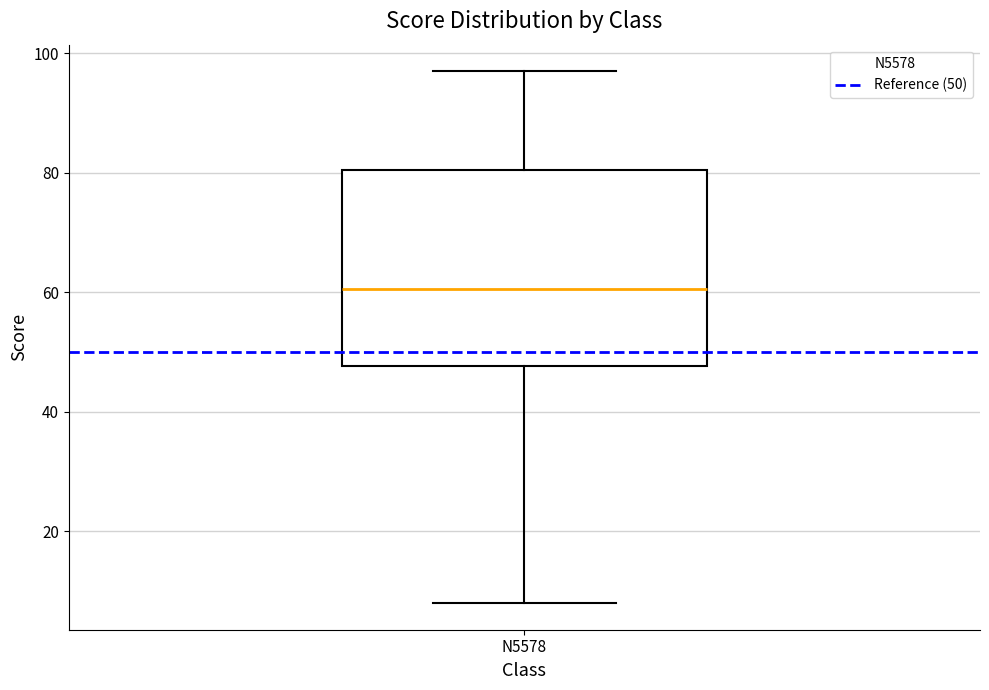

Read this box plot against the y-axis: the position of the median line, the range covered by the box, and the ends of both whiskers. The values are not printed on the chart, so give them approximately, as read against the axis.

median 60, box 48 to 80, whiskers 8 to 98